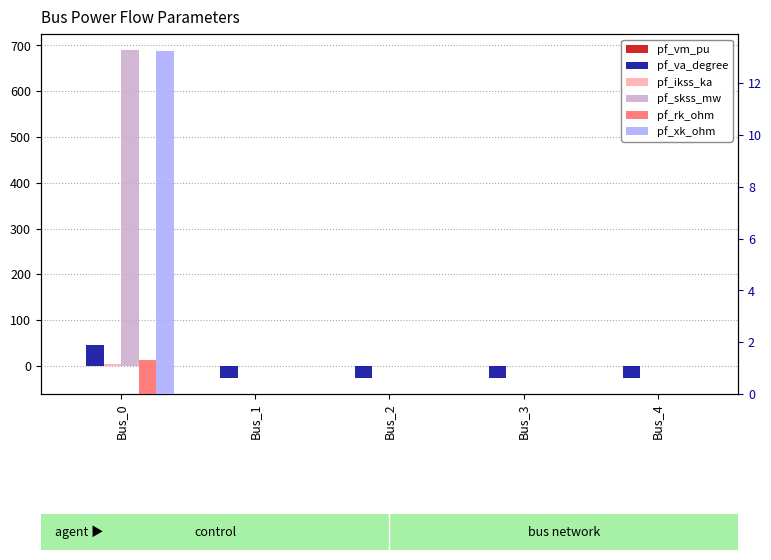

What is the difference between the pf_rk_ohm values at Bus_3 and Bus_0?

1.3